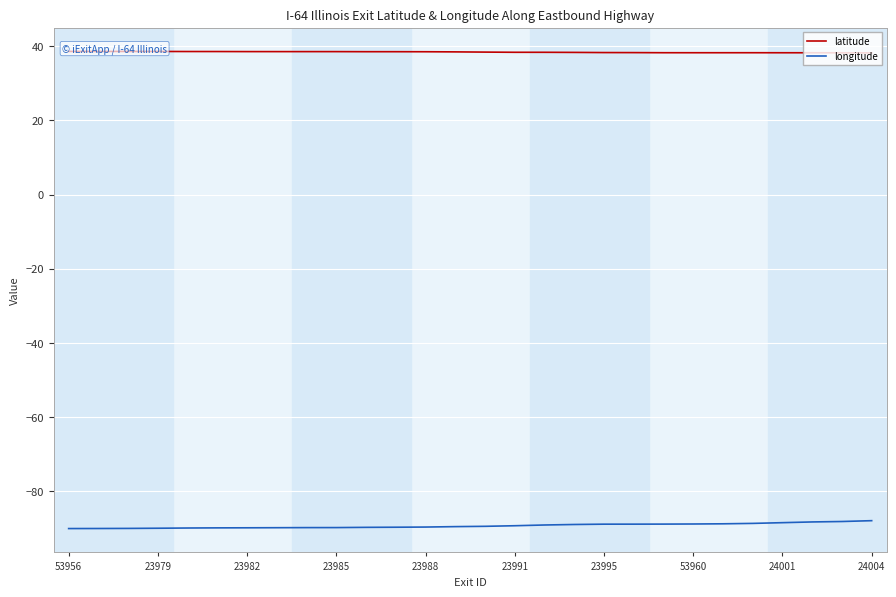

What is the difference between the maximum and minimum values in the latitude series?

0.4